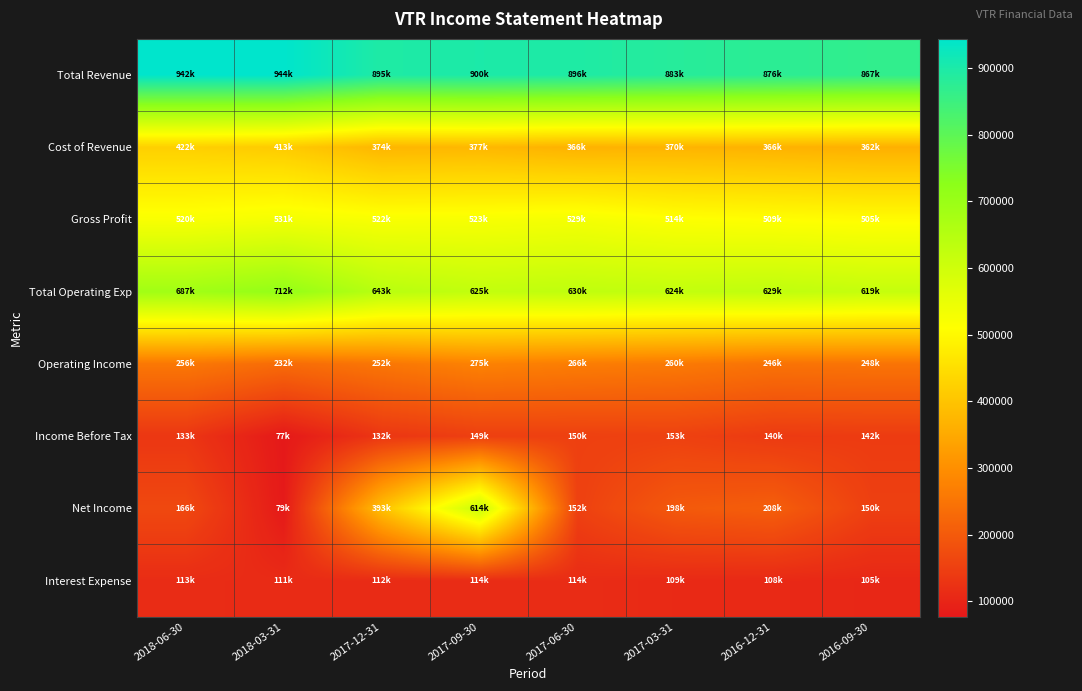

What is the difference between the highest and lowest values at 2018-03-31?

866900